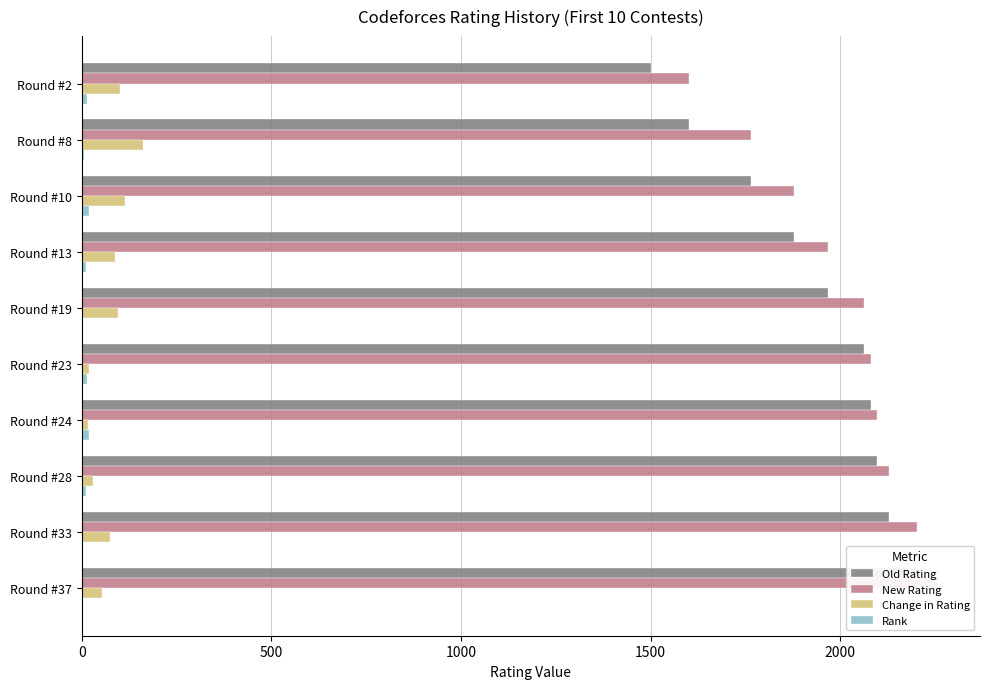

Where does the New Rating series first go above 2081?

Round #24